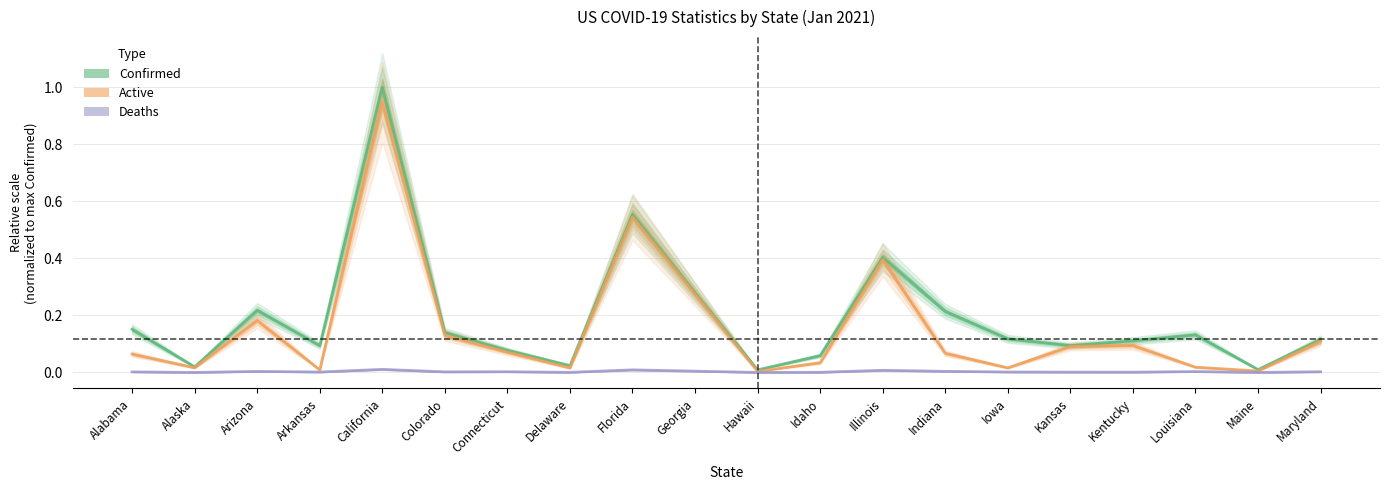

True or false: Confirmed has a value of 0.0 at Kansas.

False